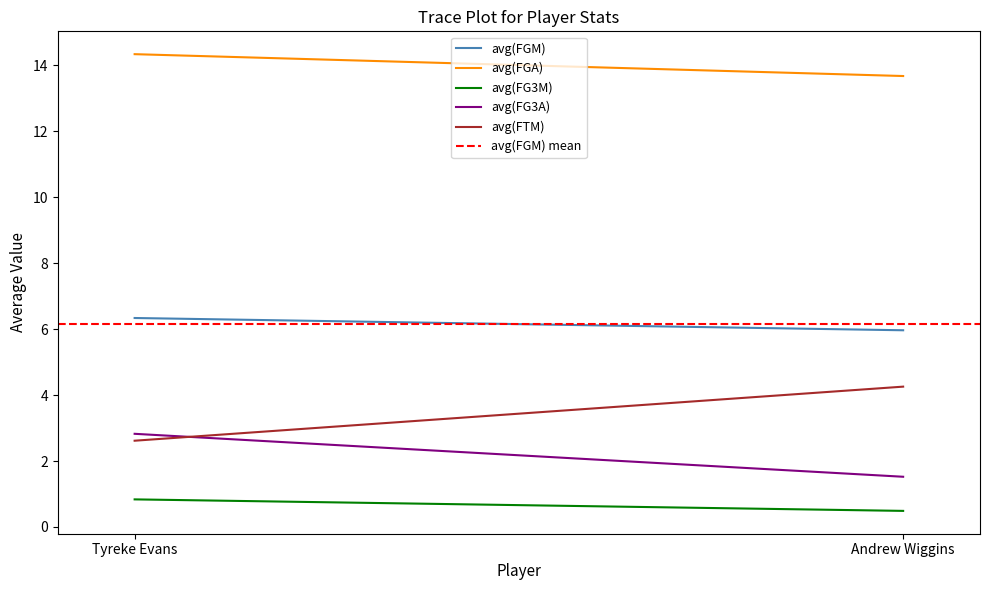

What is the approximate value of avg(FGM) at Tyreke Evans?

6.3